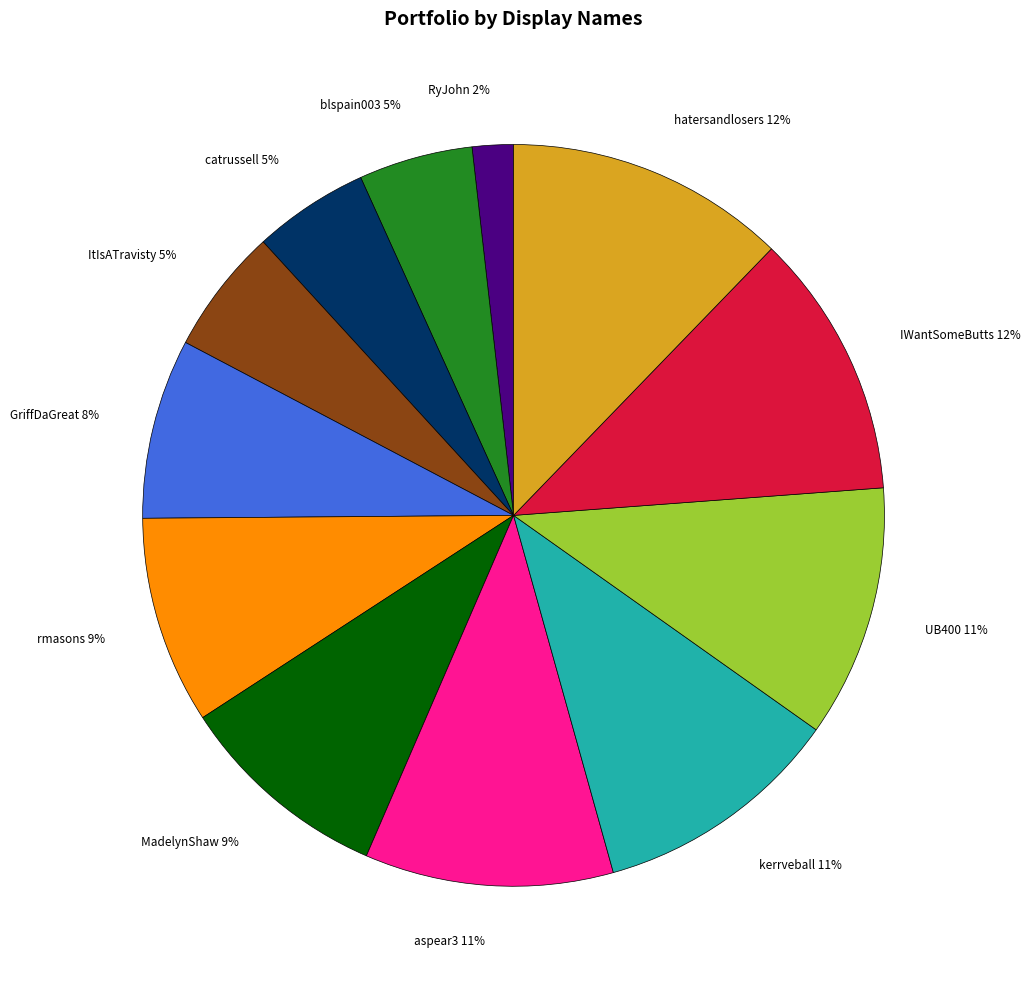

True or false: catrussell accounts for 1% of the total.

False